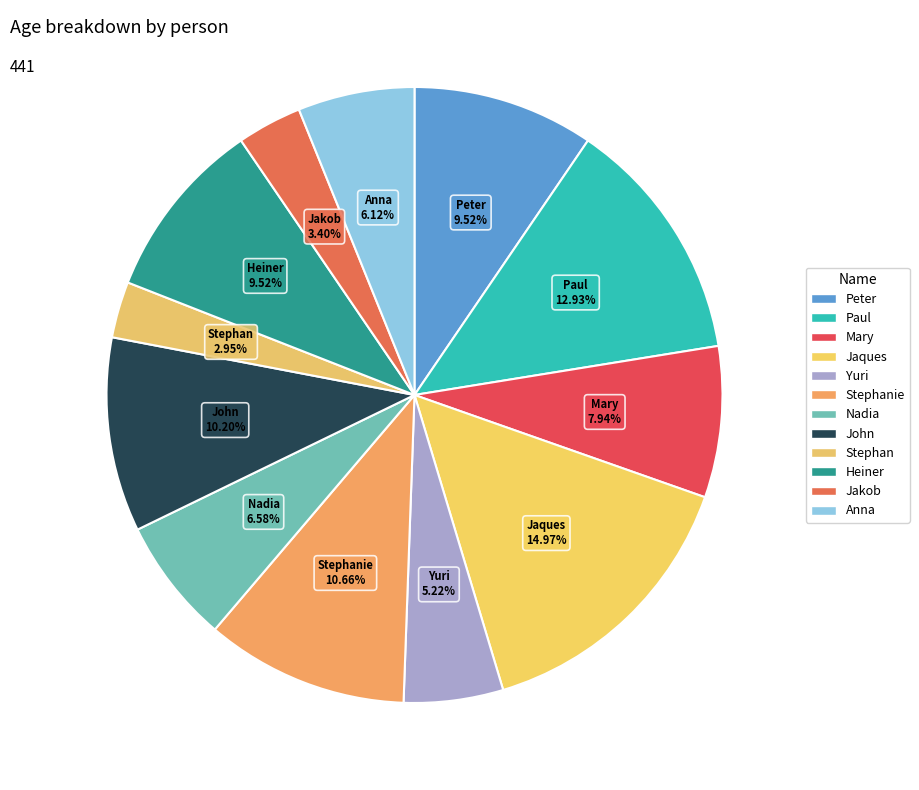

Count the number of slices in the pie.

12